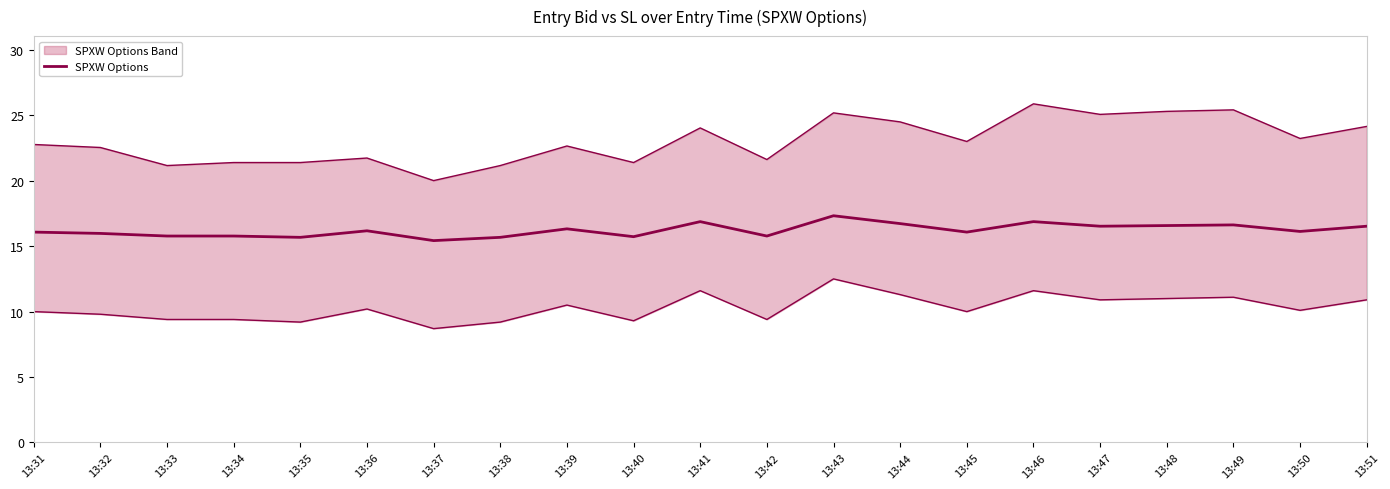

Which has a higher value, 13:42 or 13:41?

13:41